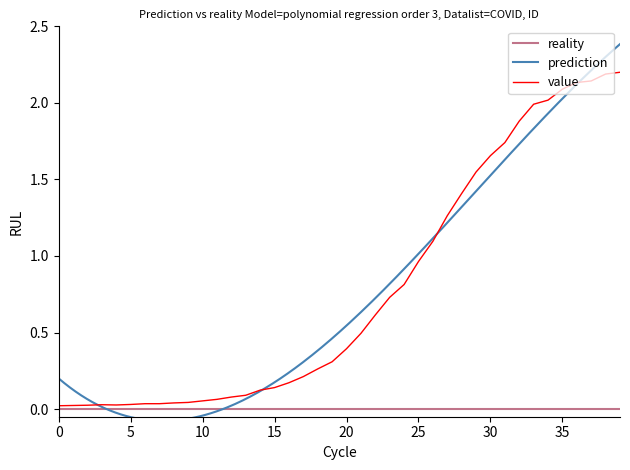

What is the maximum value for value?

2.2